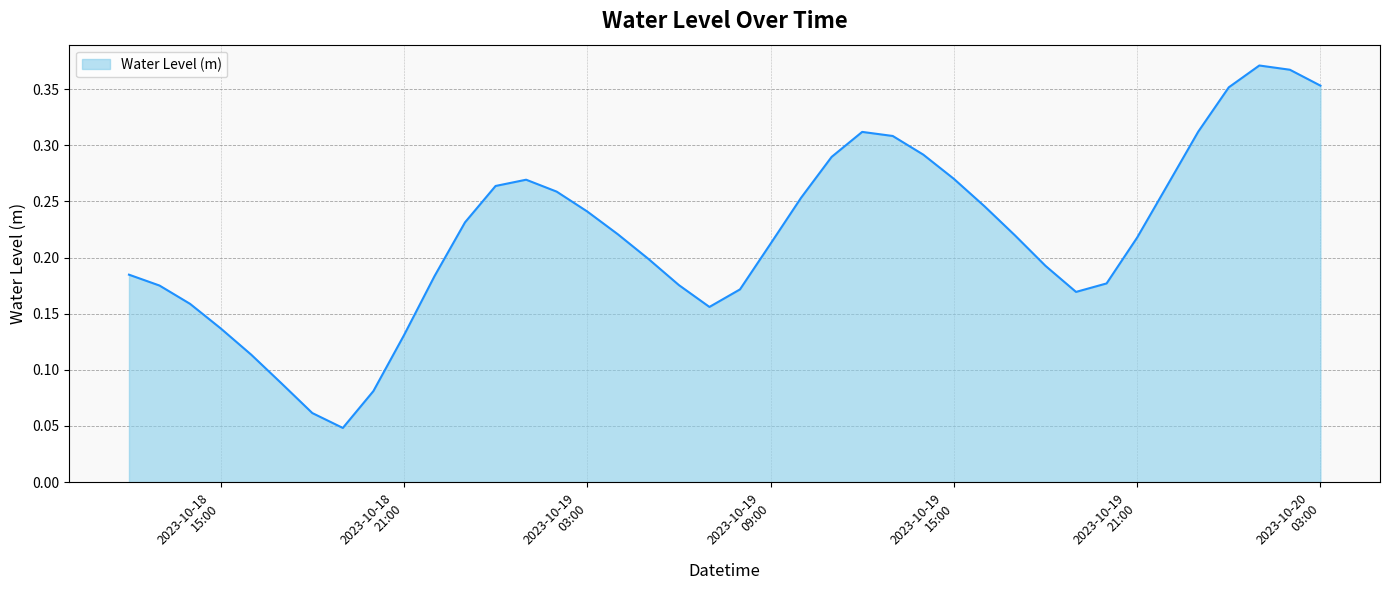

How many lines are shown in the chart?

1